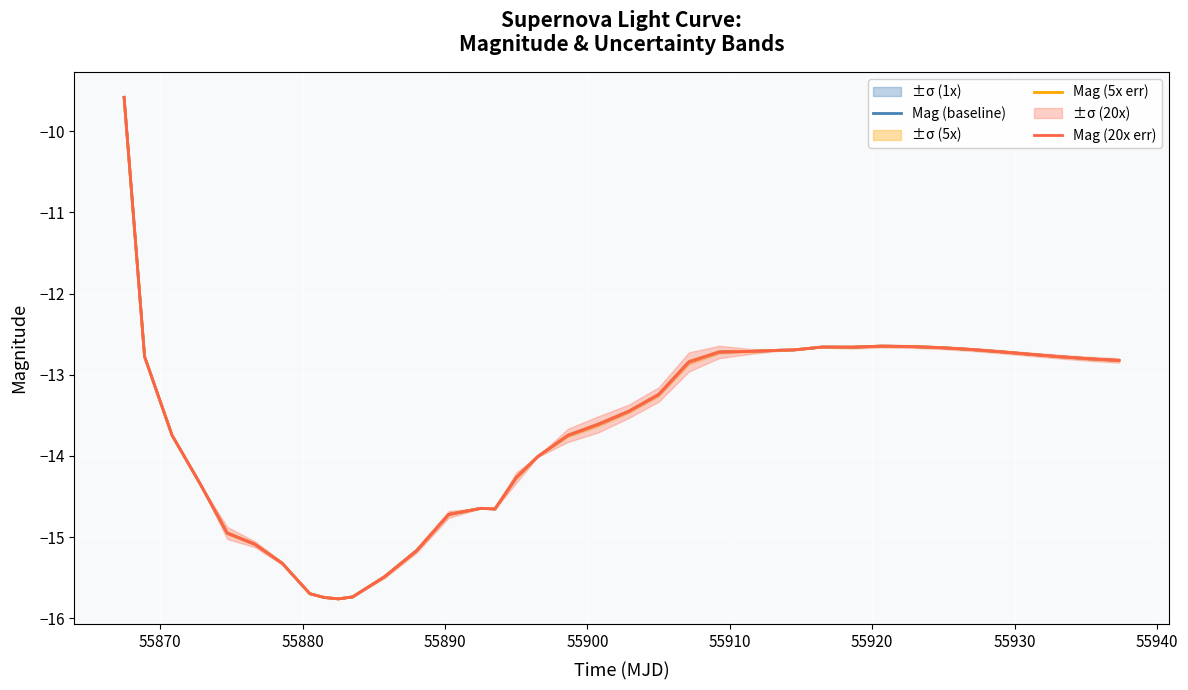

True or false: Mag (baseline) and Mag (20x err) intersect in this chart.

False